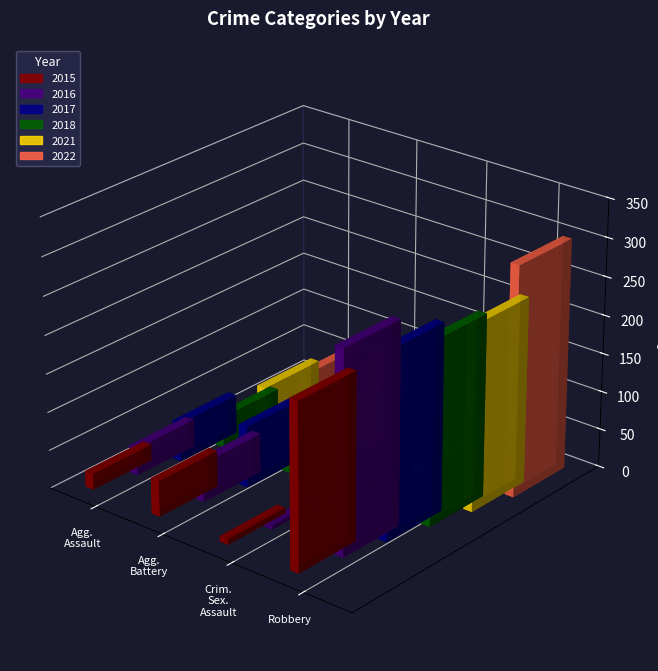

At which label does 2017 reach its peak?

Robbery